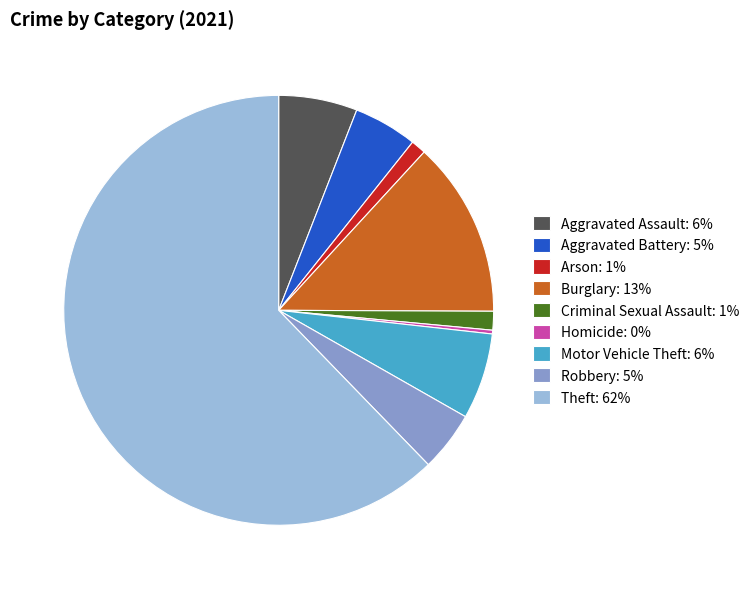

Between Homicide: 0% and Robbery: 5%, which is larger?

Robbery: 5%